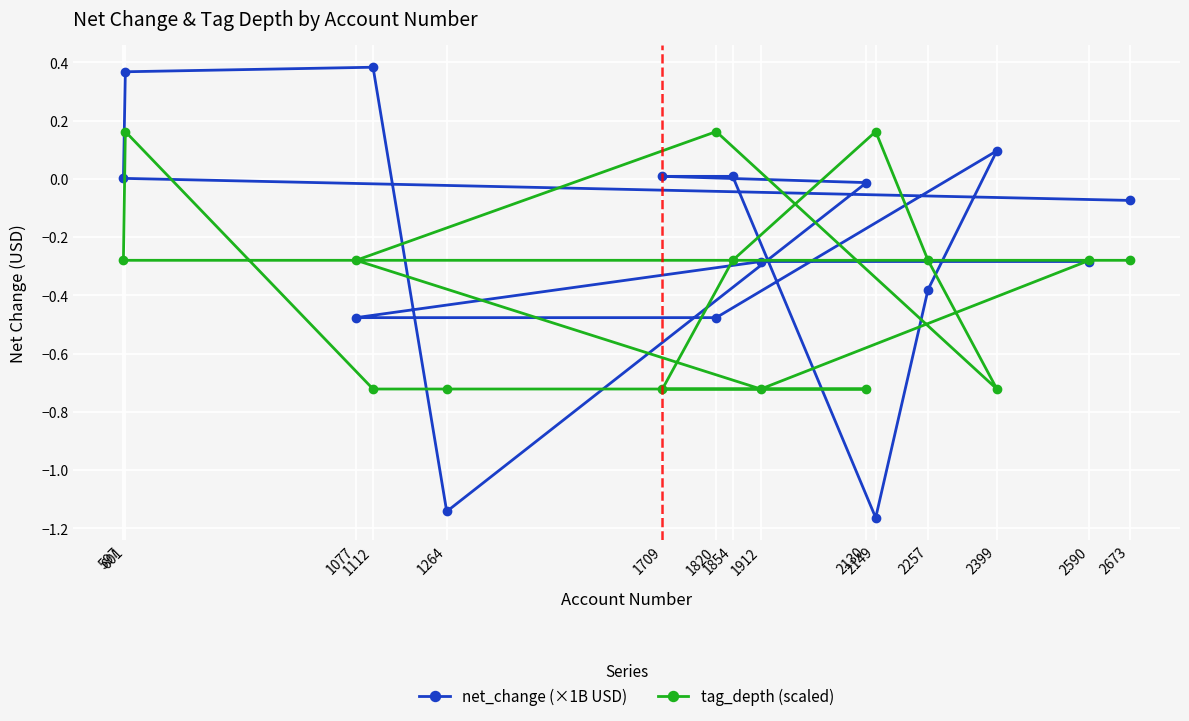

List the labels in order of net_change (×1B USD) value, smallest first.

2149, 1264, 1820, 1077, 2257, 1912, 2590, 2673, 2130, 597, 1709, 1854, 2399, 601, 1112